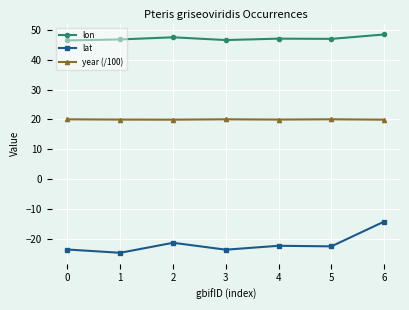

Which series changed the most between 3 and 6?

lat